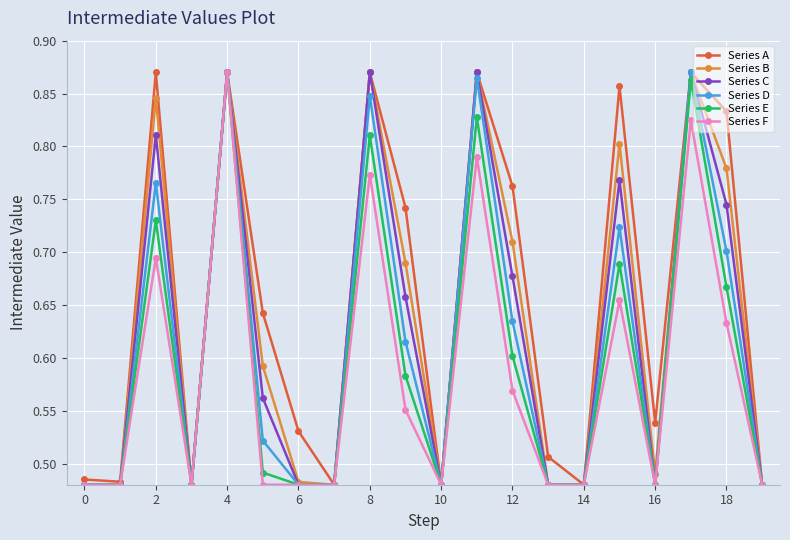

True or false: Series D has more than 0 interior local peaks.

True